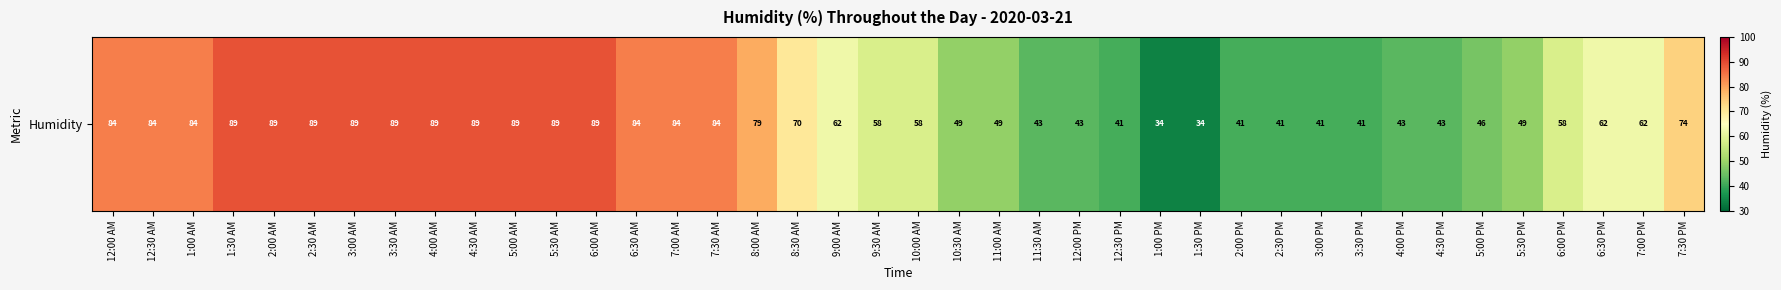

What is the maximum value shown in the chart?

89